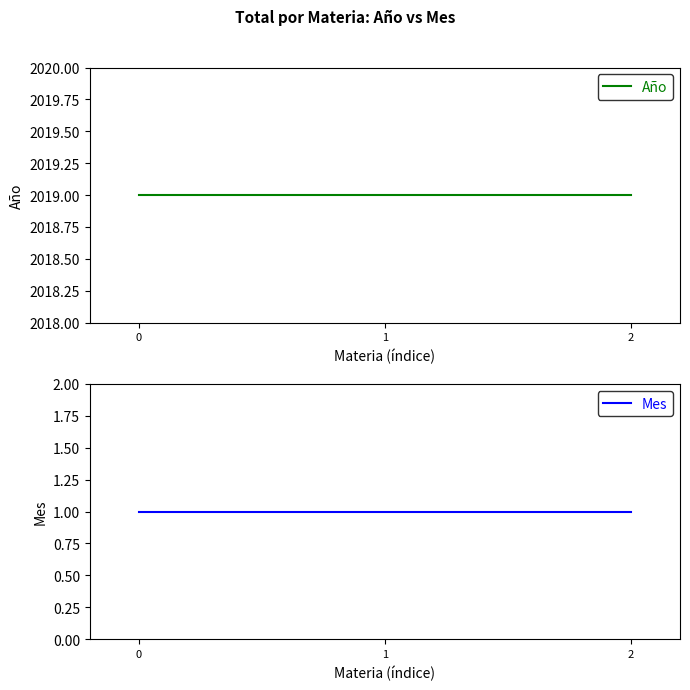

Read the Mes value at 2.

1